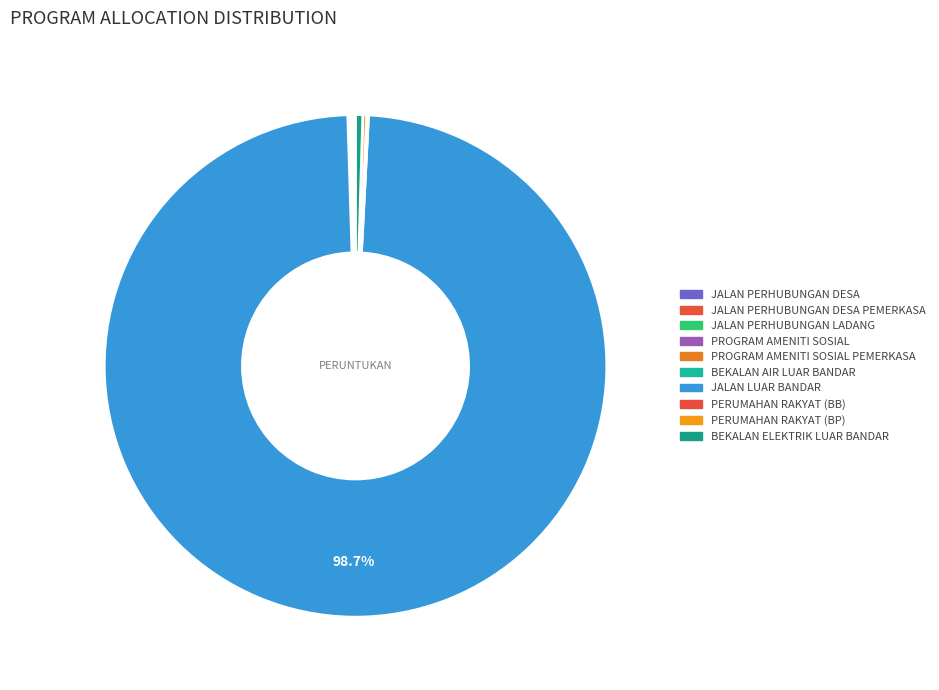

Which category accounts for the majority?

JALAN LUAR BANDAR